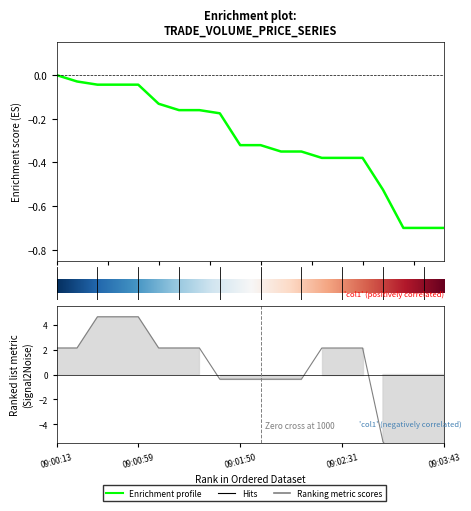

What is the greatest value displayed?

4.7